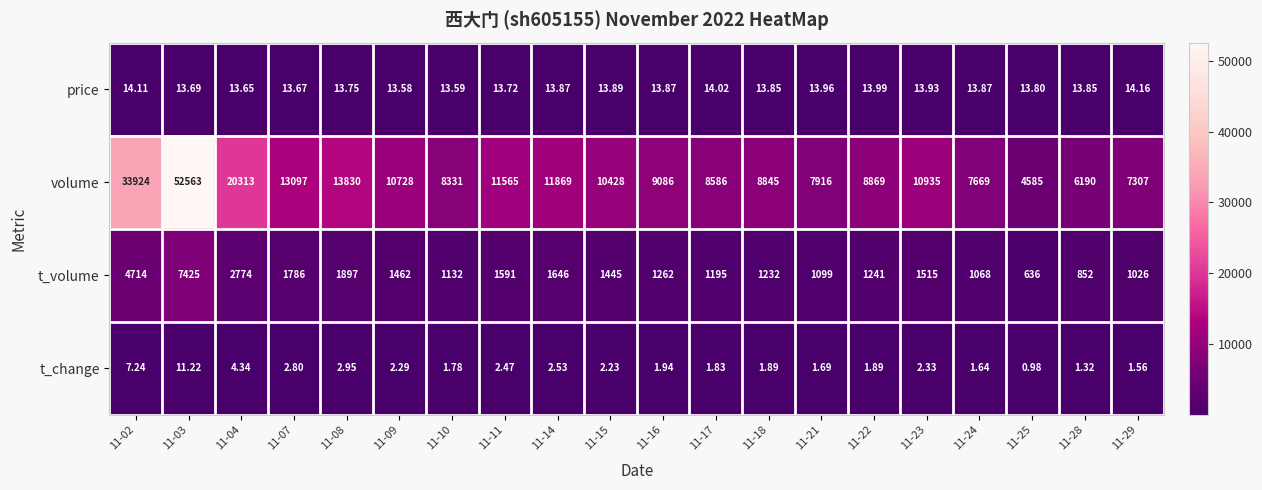

At 11-08, list the series in order from smallest to largest.

t_change, price, t_volume, volume